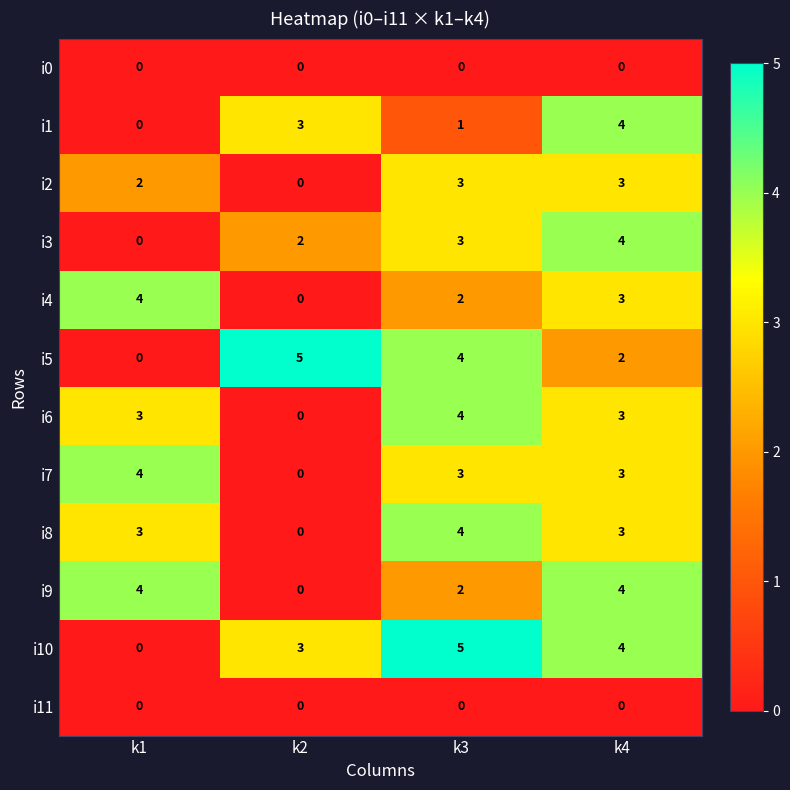

The i0 series shows 0 at k4. True or false?

True